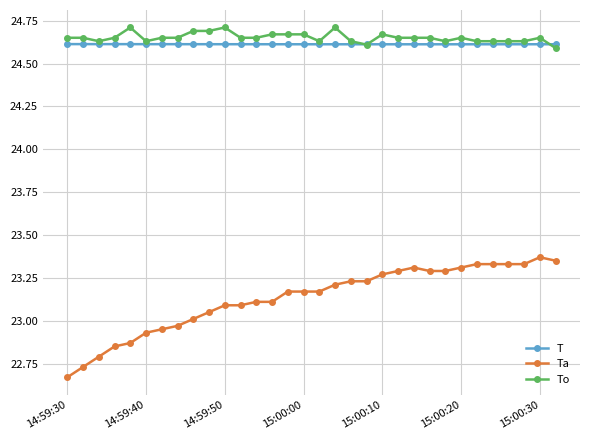

True or false: Ta and T cross at least once.

False